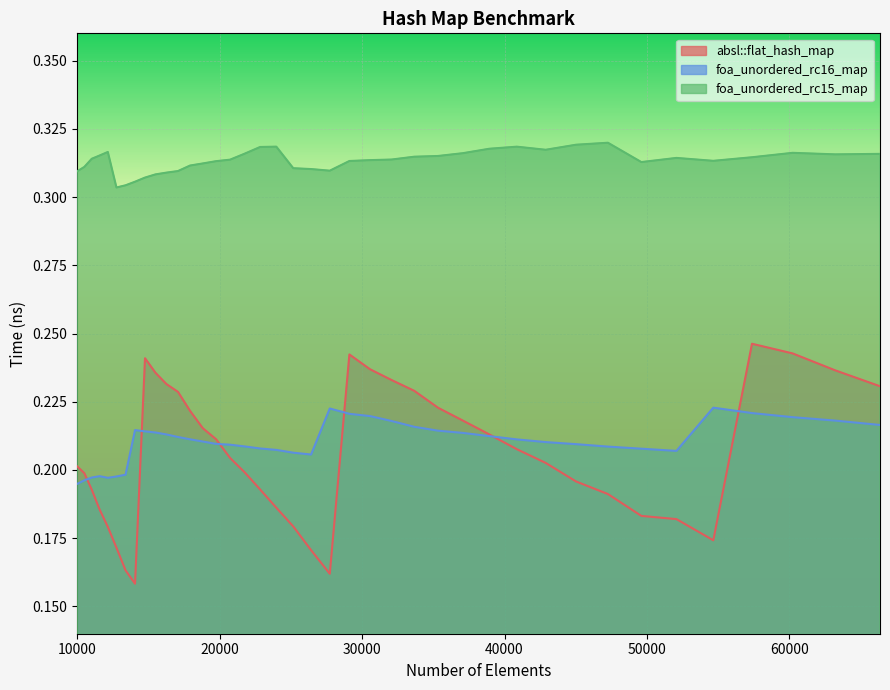

The value of foa_unordered_rc15_map at 66358 is 0.4. True or false?

False